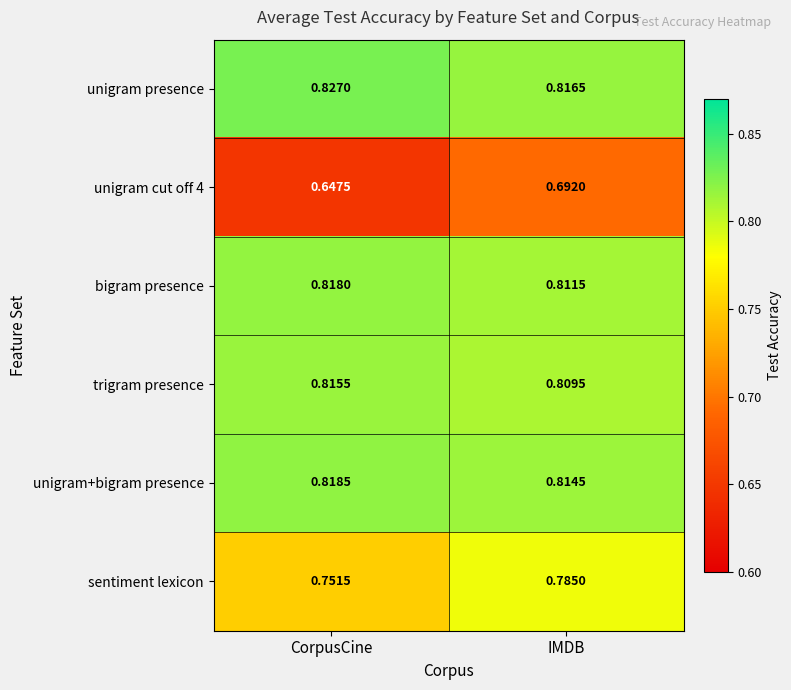

At which label is trigram presence closest to 0?

IMDB